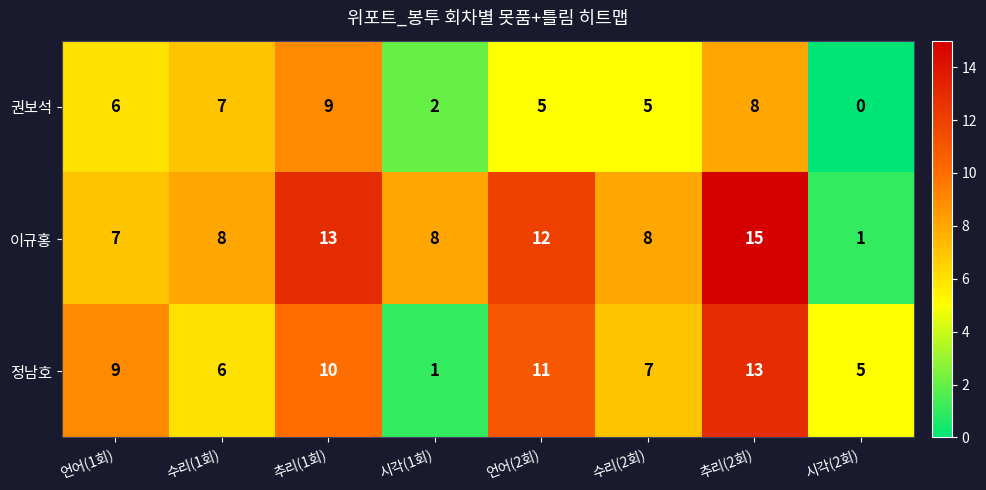

Which category has the lowest value across all series?

시각(2회)